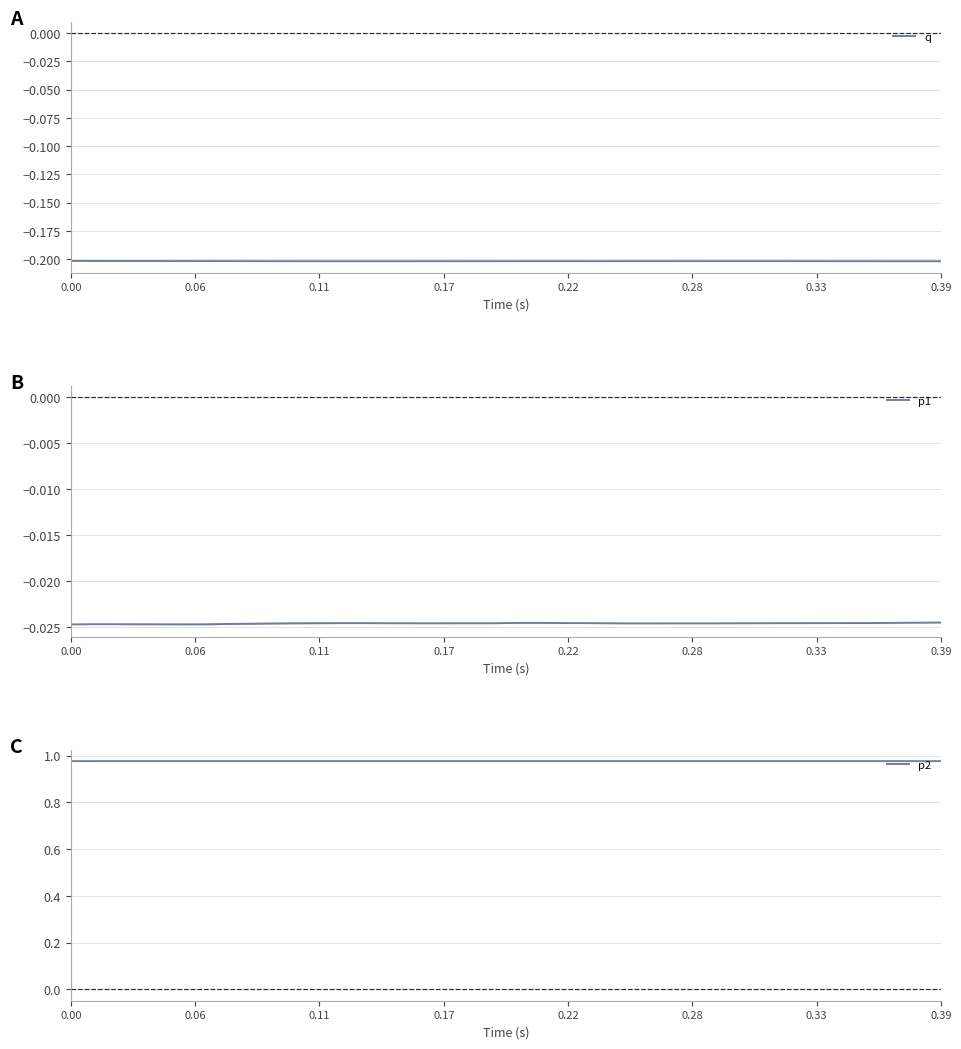

True or false: p2 has more than 2 interior local peaks.

True